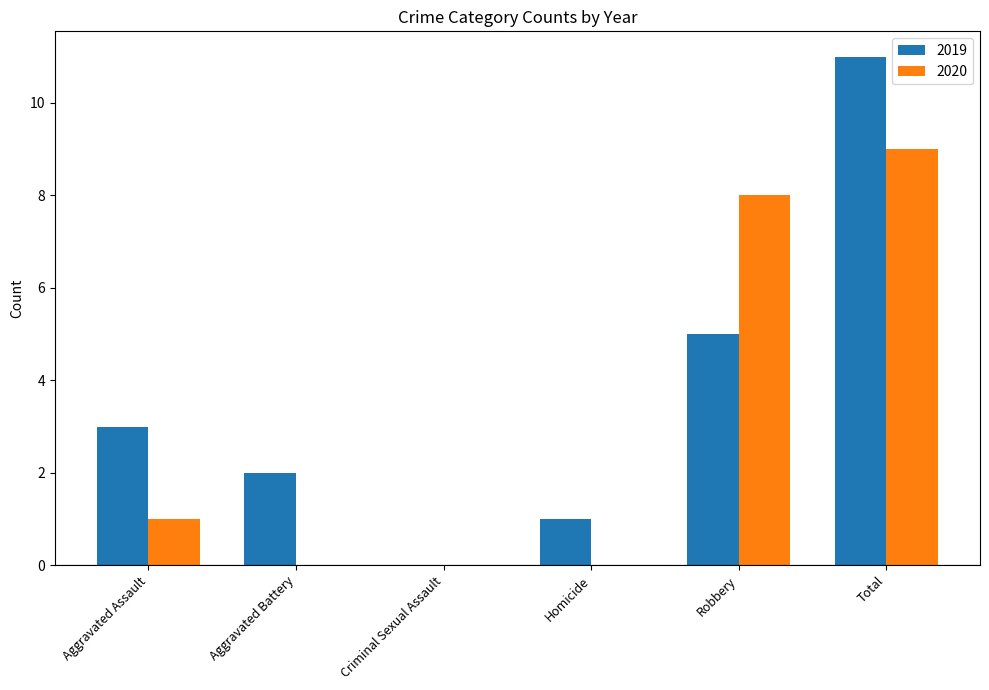

Between Aggravated Battery and Criminal Sexual Assault, which series saw the biggest shift?

2019